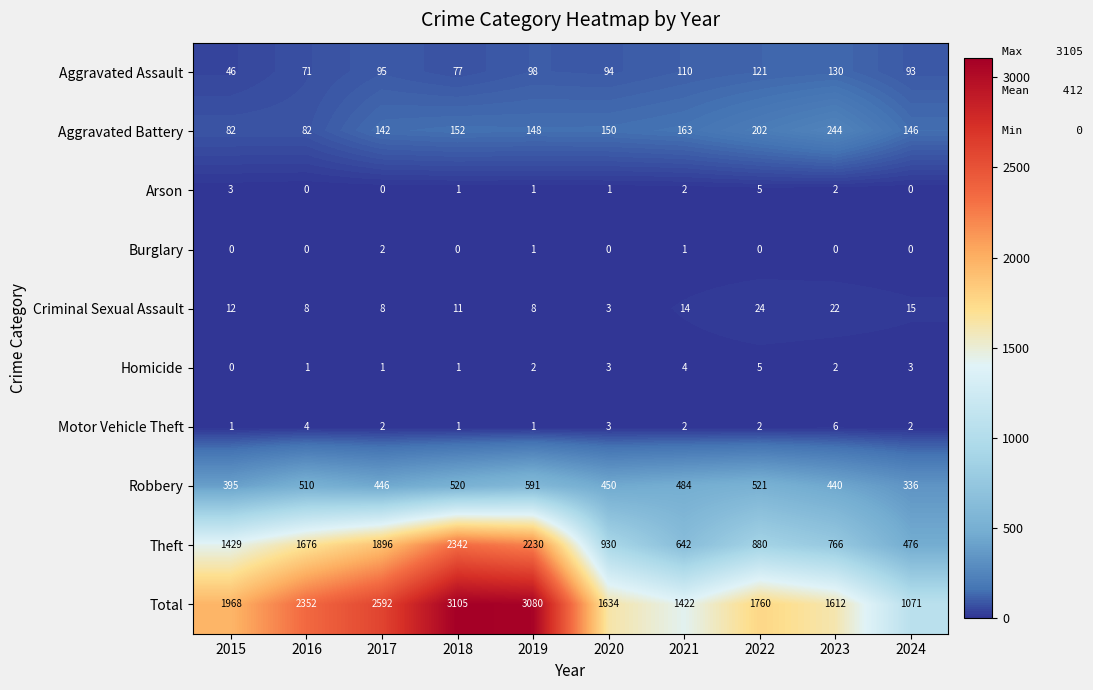

Between 2019 and 2023, which series saw the biggest shift?

Total